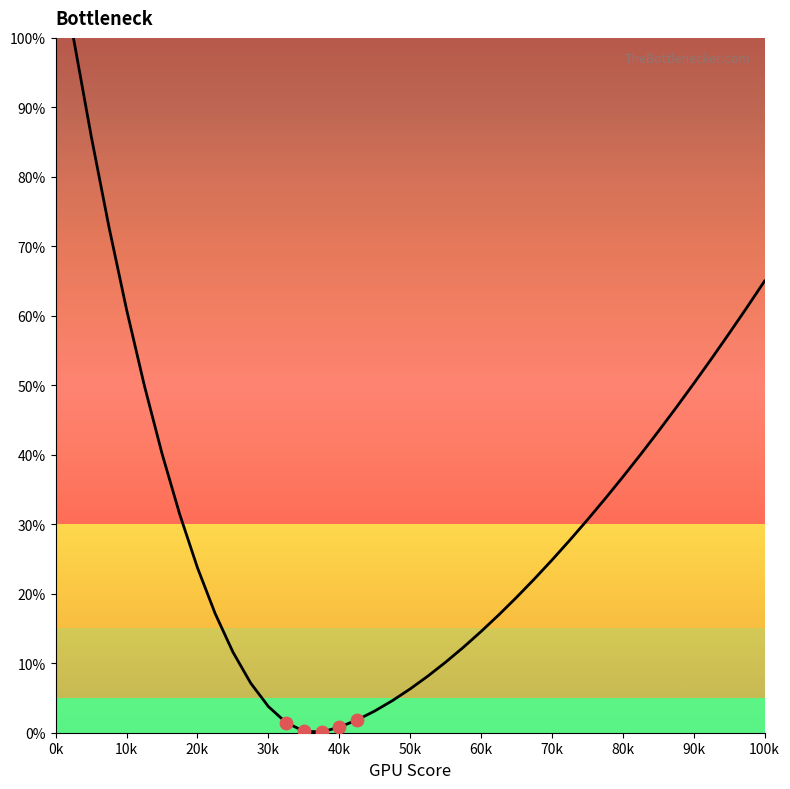

What is the greatest value displayed?

100.0